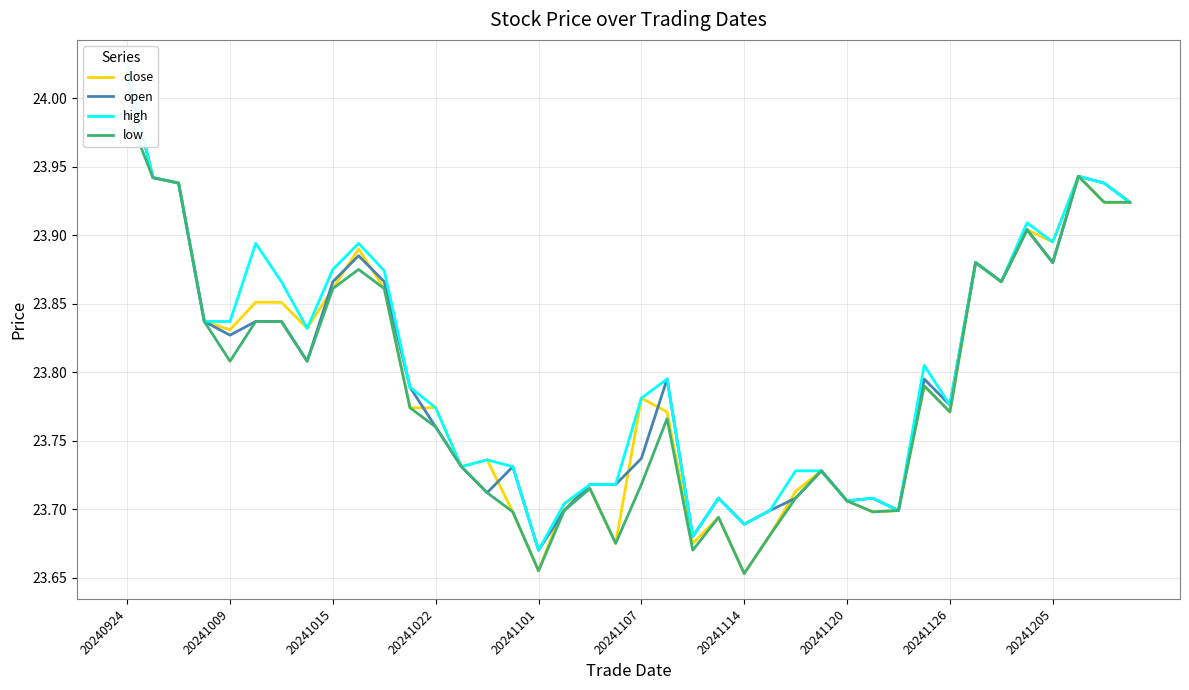

What position from the right is 20241114?

16